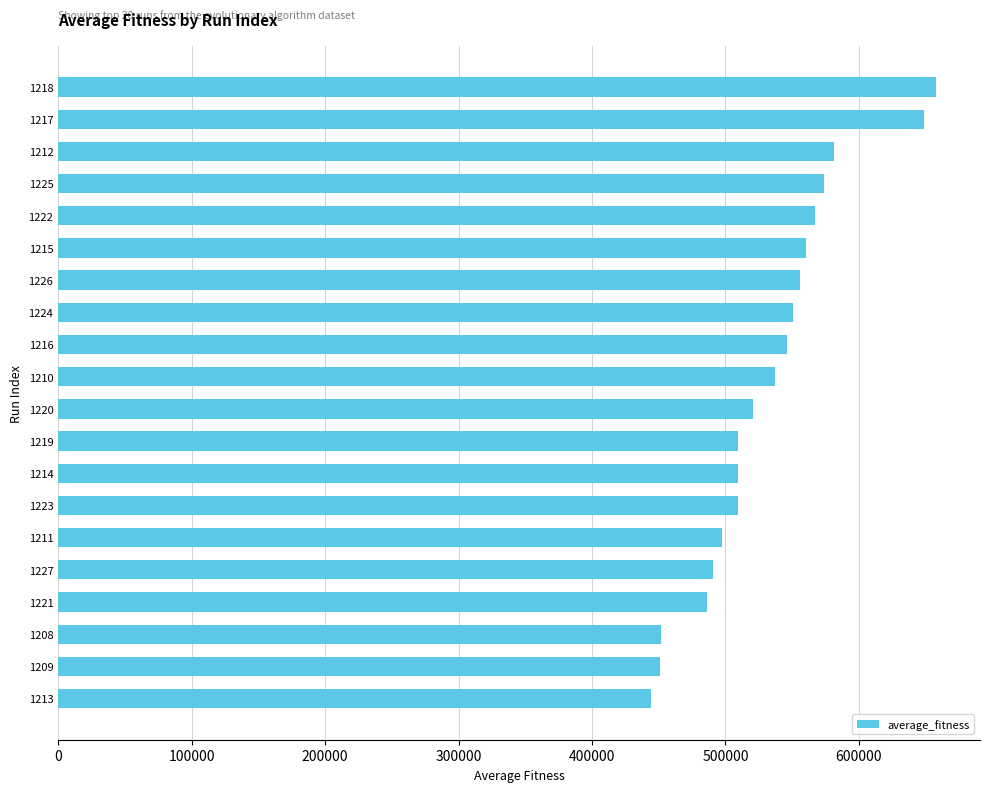

Which label corresponds to the smallest value in the chart?

1213